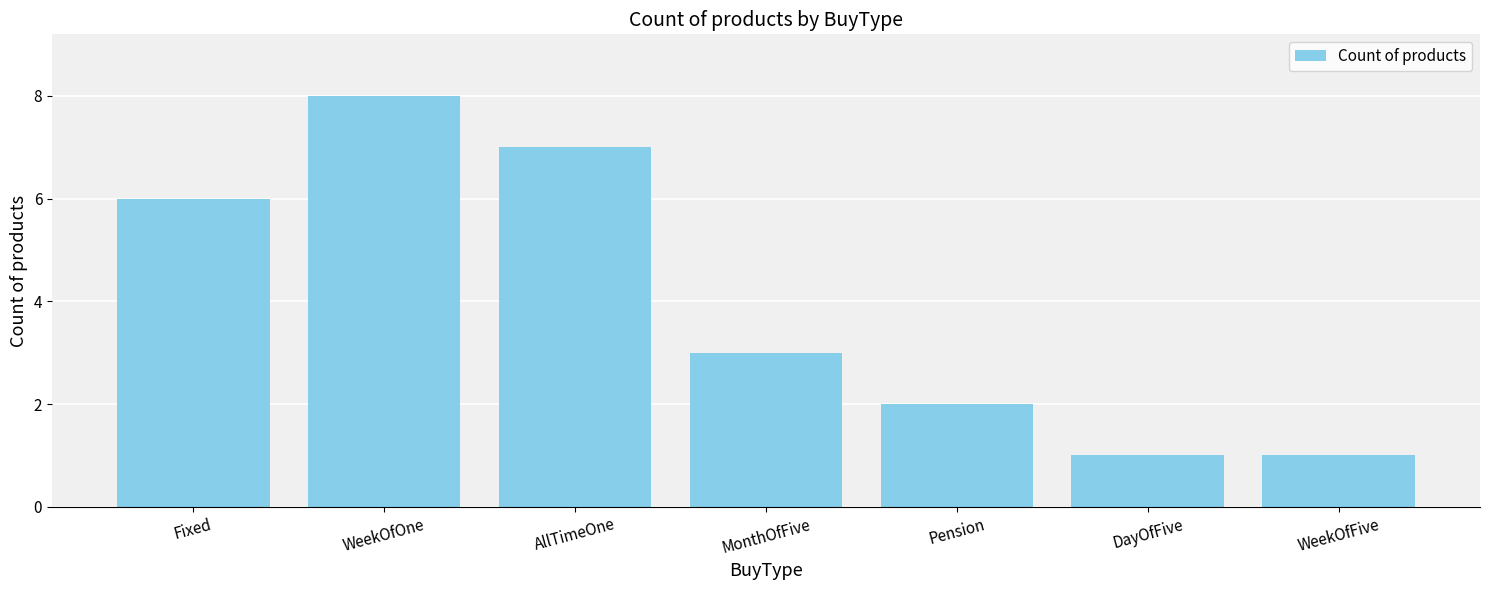

Reading left to right, what are all the values shown in this chart?

Fixed=6	WeekOfOne=8	AllTimeOne=7	MonthOfFive=3	Pension=2	DayOfFive=1	WeekOfFive=1